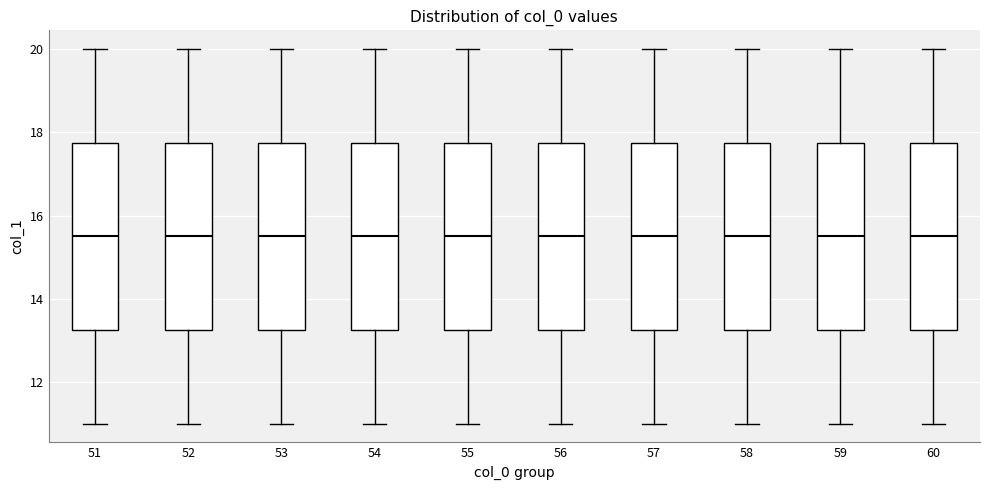

Reading left to right, transcribe this box plot: for each box, give where its median line is, the range the box spans, and where its two whiskers end, as read against the y-axis. The values are not printed on the chart, so give them approximately, as read against the axis.

51: median 15.6, box 13.2 to 17.8, whiskers 11.0 to 20.0
52: median 15.6, box 13.2 to 17.8, whiskers 11.0 to 20.0
53: median 15.6, box 13.2 to 17.8, whiskers 11.0 to 20.0
54: median 15.6, box 13.2 to 17.8, whiskers 11.0 to 20.0
55: median 15.6, box 13.2 to 17.8, whiskers 11.0 to 20.0
56: median 15.6, box 13.2 to 17.8, whiskers 11.0 to 20.0
57: median 15.6, box 13.2 to 17.8, whiskers 11.0 to 20.0
58: median 15.6, box 13.2 to 17.8, whiskers 11.0 to 20.0
59: median 15.6, box 13.2 to 17.8, whiskers 11.0 to 20.0
60: median 15.6, box 13.2 to 17.8, whiskers 11.0 to 20.0